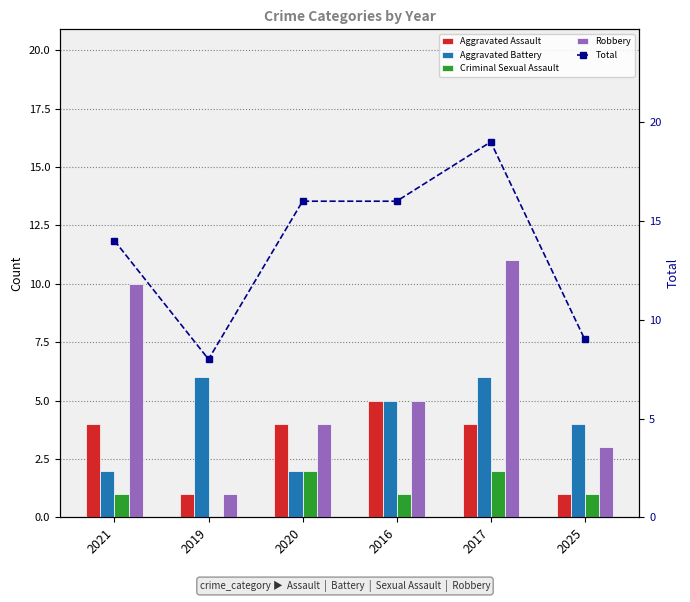

What is the difference between the maximum and minimum values in the Robbery series?

10